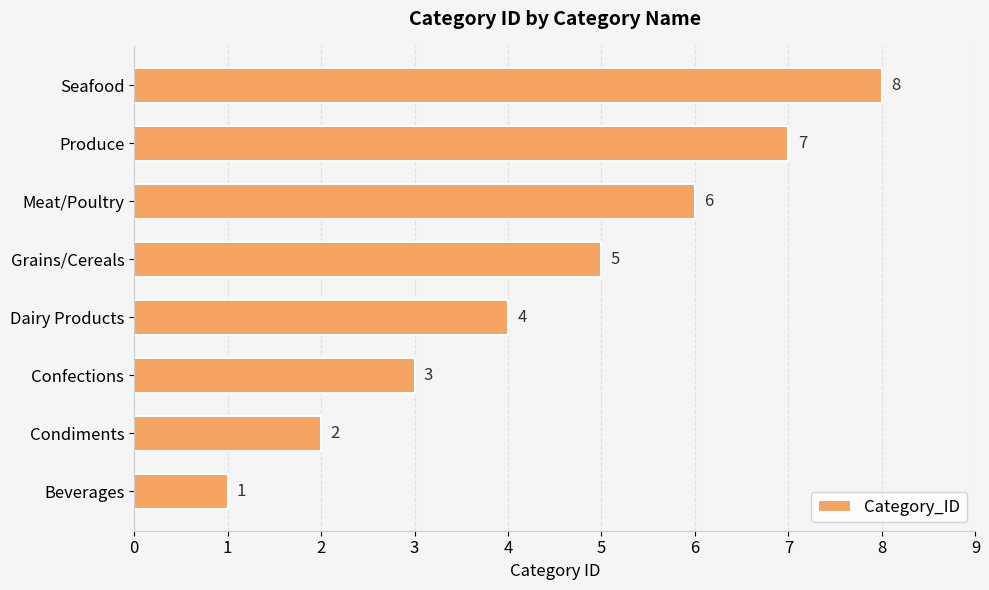

Rank the categories by value from highest to lowest.

Seafood, Produce, Meat/Poultry, Grains/Cereals, Dairy Products, Confections, Condiments, Beverages